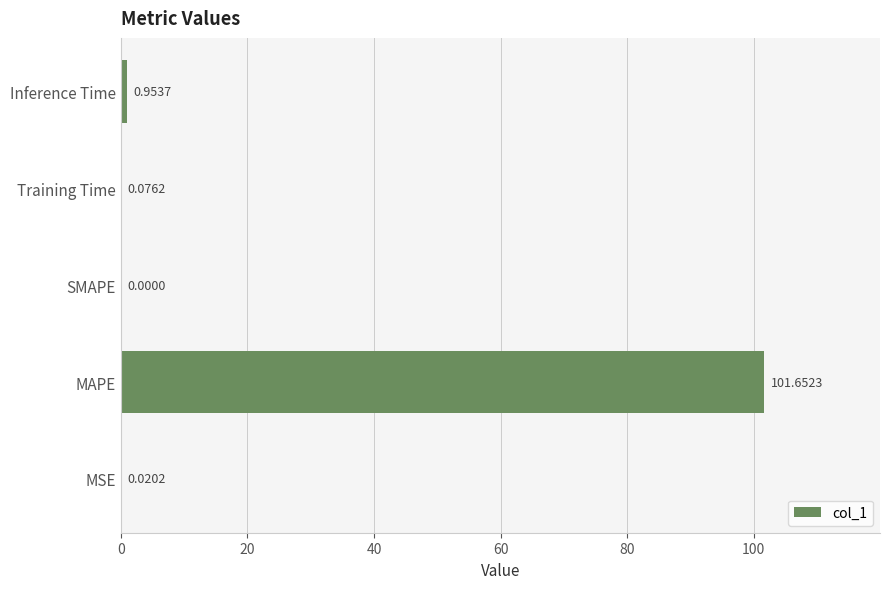

Which label corresponds to the largest value in the chart?

MAPE